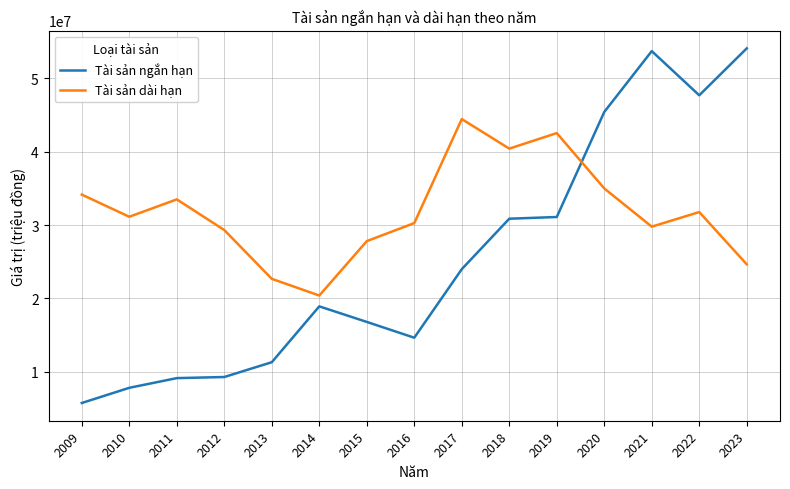

Which series changed the most between 2013 and 2018?

Tài sản ngắn hạn